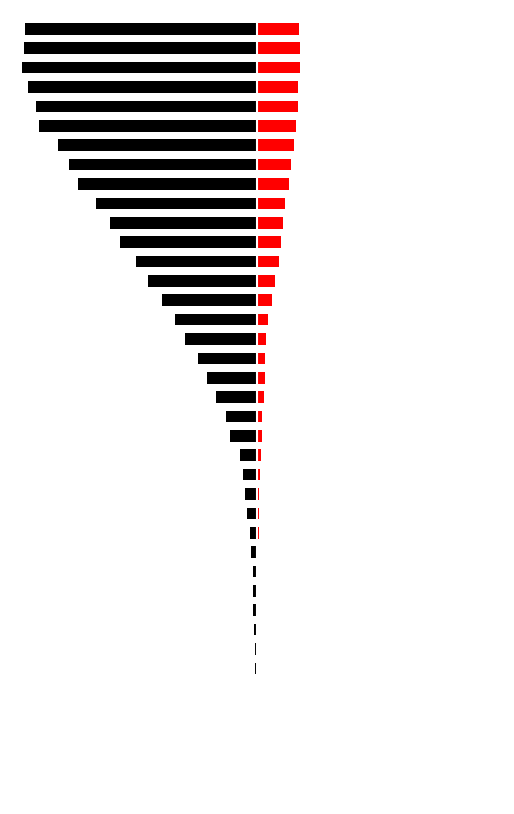

Count the number of categories in the chart.

40